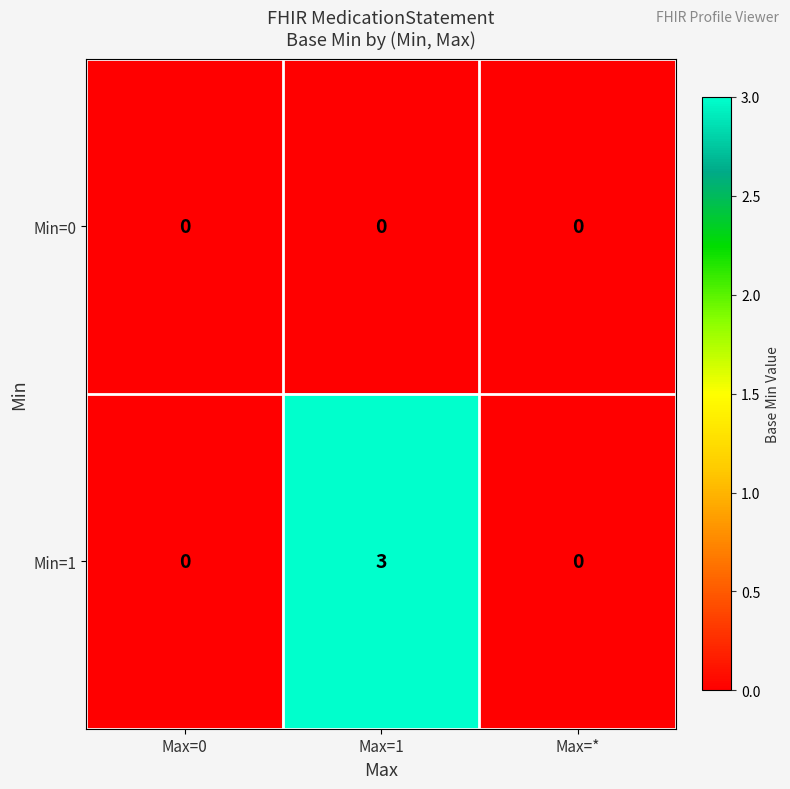

Between Max=1 and Max=*, which series saw the biggest shift?

Min=1